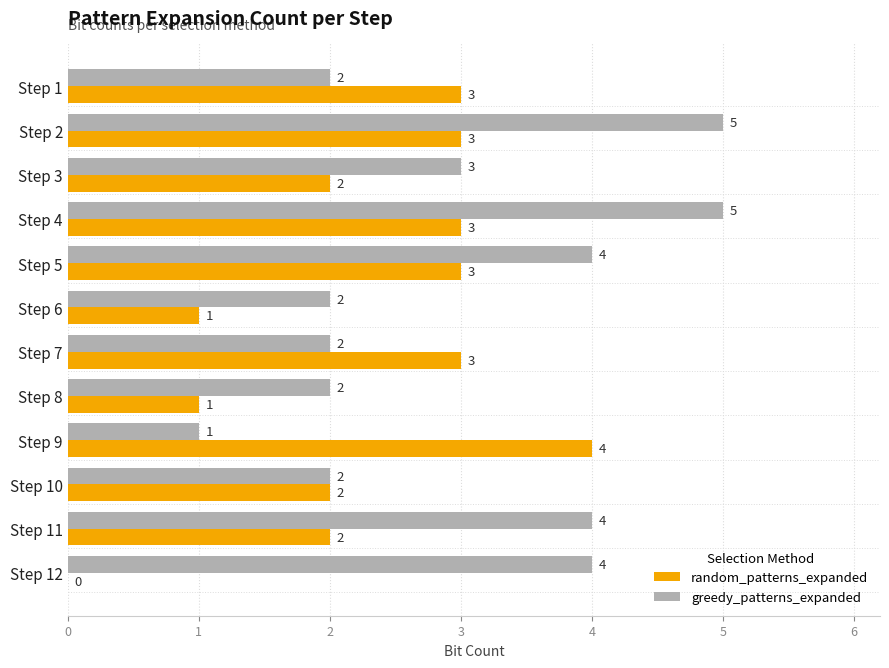

What is the sum of the random_patterns_expanded values at Step 4 and Step 5?

6